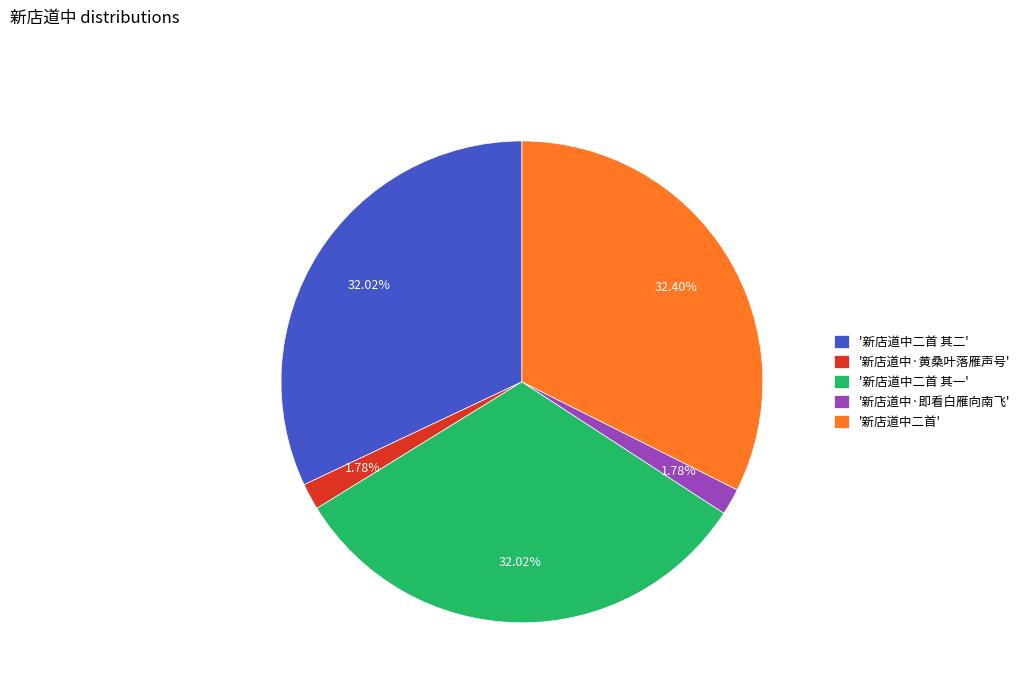

Combined, do '新店道中二首 其一' and '新店道中·即看白雁向南飞' account for over 50%?

No